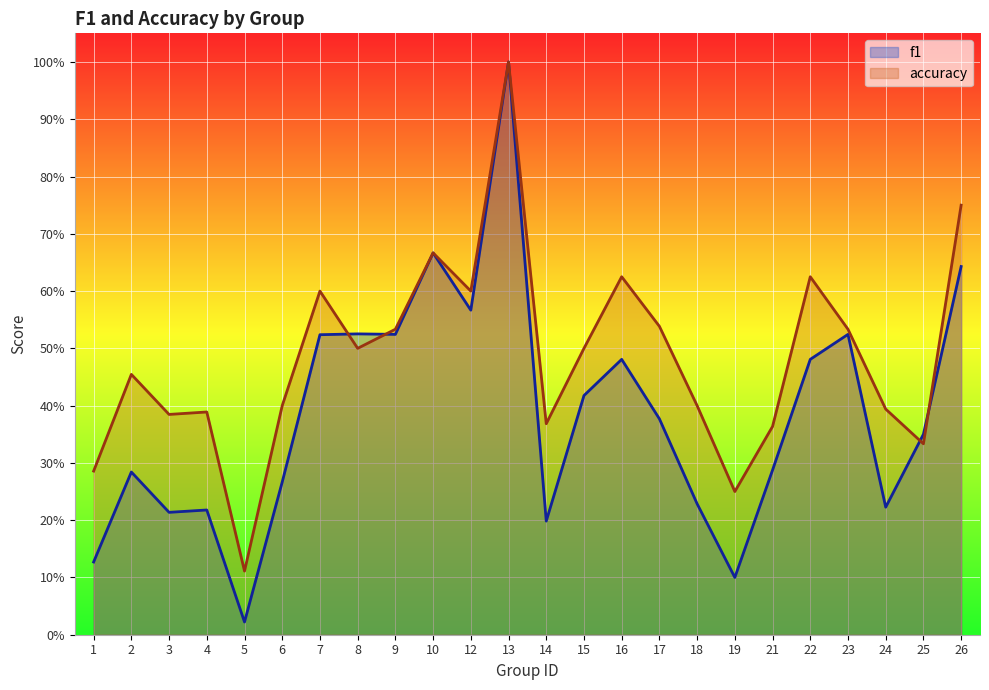

At which category is the sum across all series the highest?

13